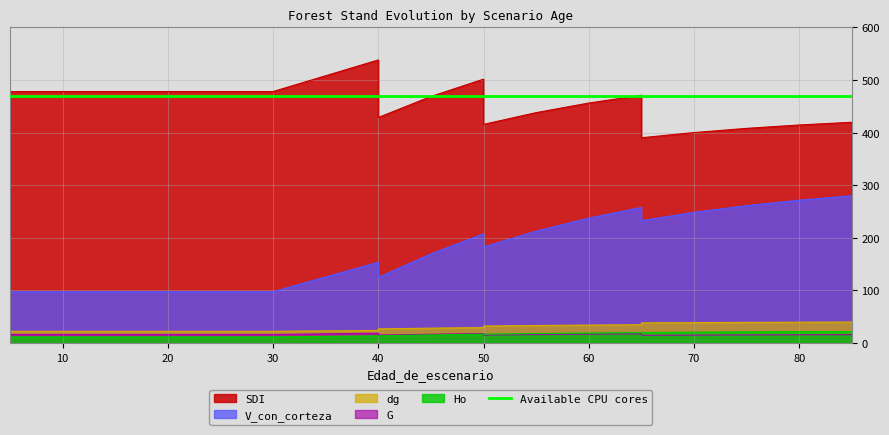

The SDI series shows 188.8 at 55. True or false?

False